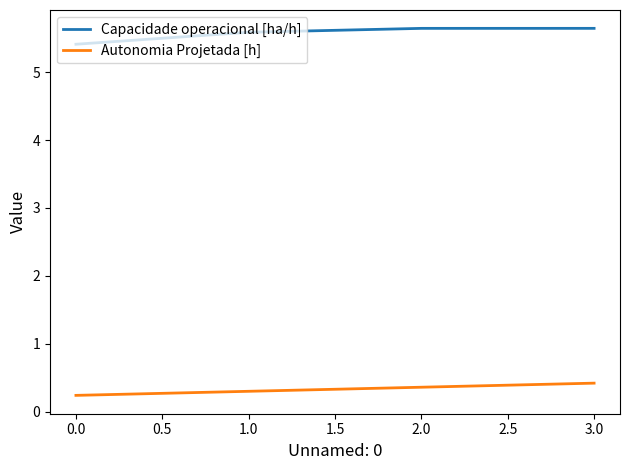

Is the value of Capacidade operacional [ha/h] at 2.0 greater than the value of Autonomia Projetada [h] at 1.0?

Yes